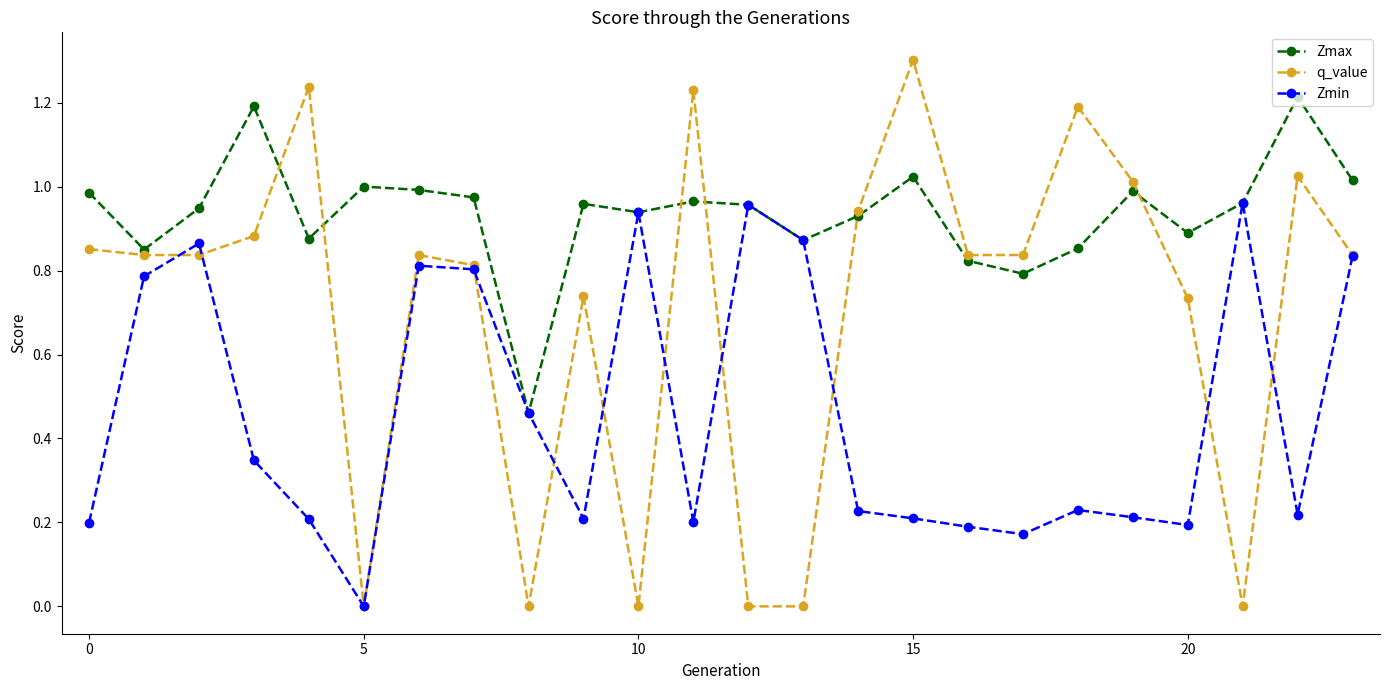

Does the chart display data point markers on the line(s)?

Yes